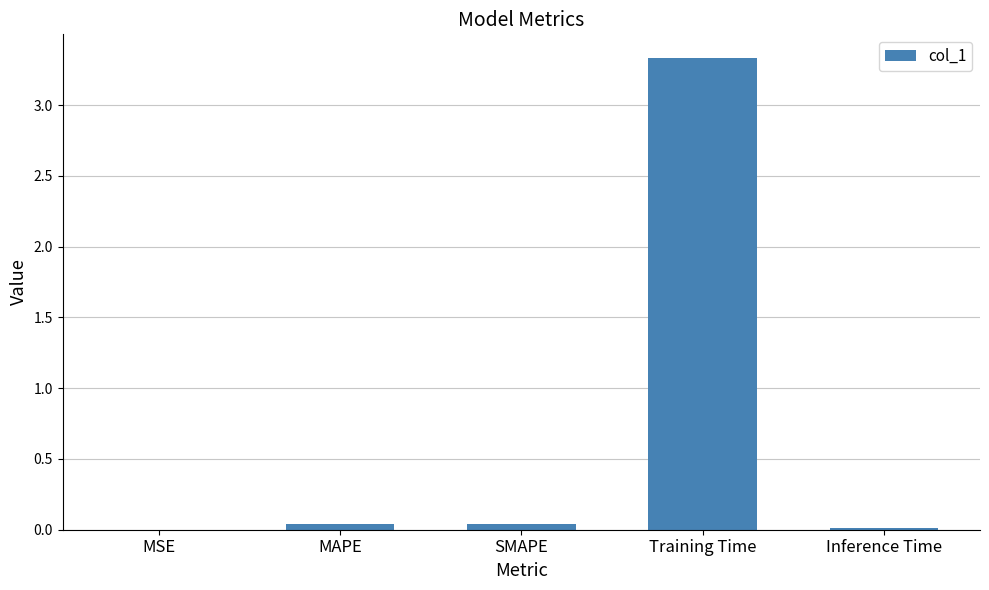

What is the average value?

0.7